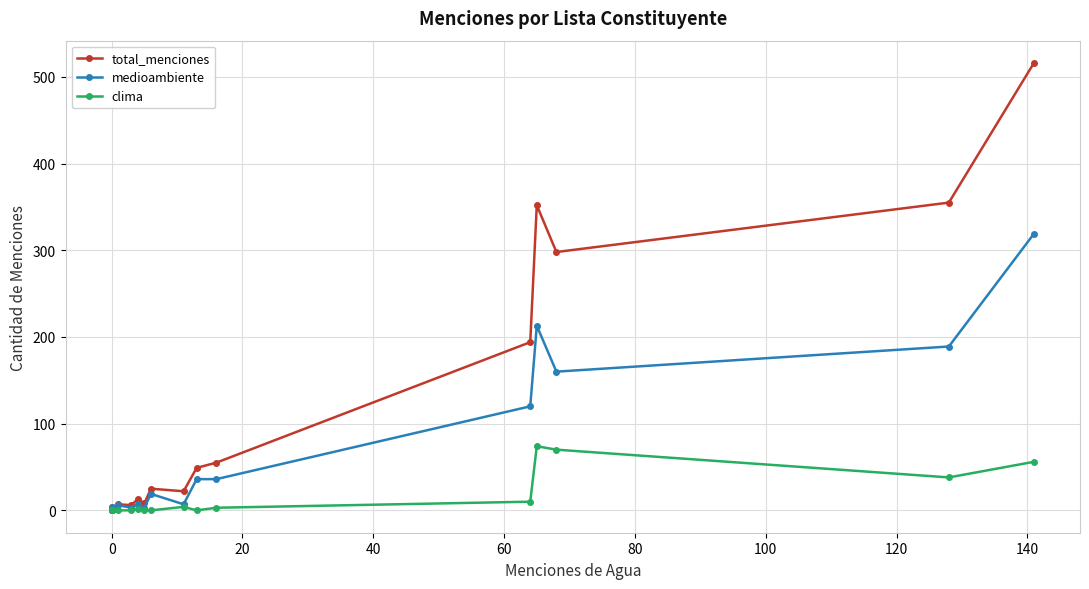

Does the chart display data point markers on the line(s)?

Yes